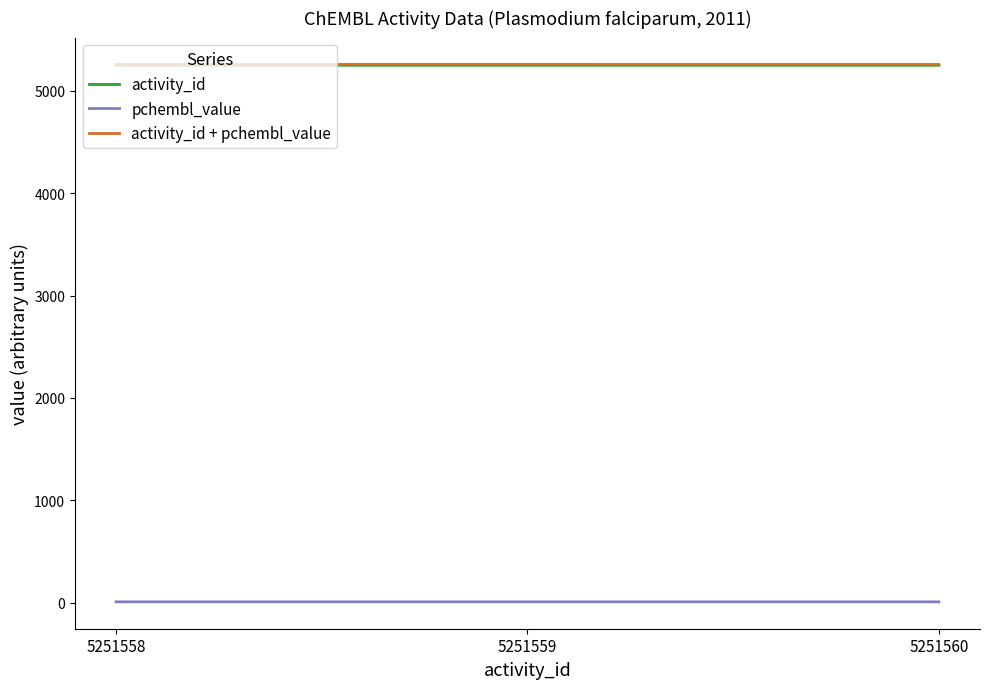

Is it true that pchembl_value equals 7.3 at 5251558?

True